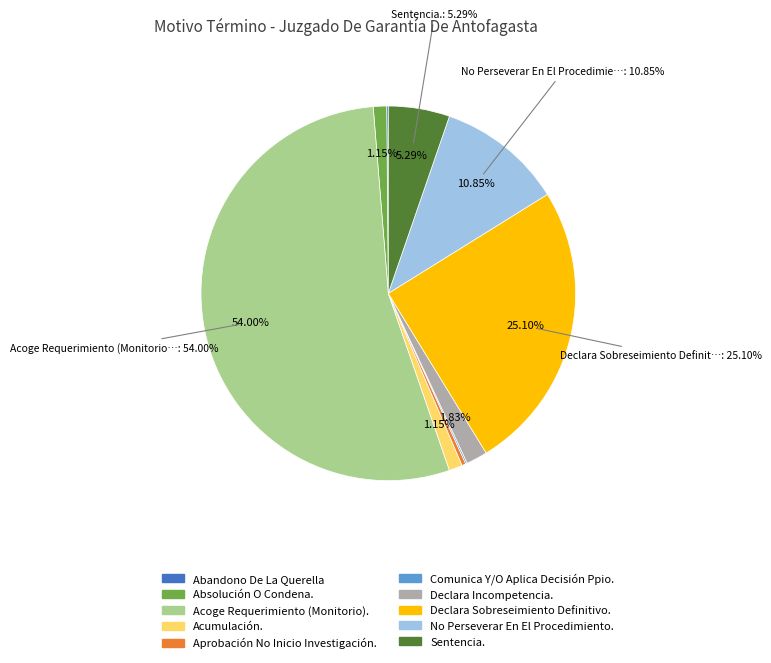

How many slices are in this pie chart?

10